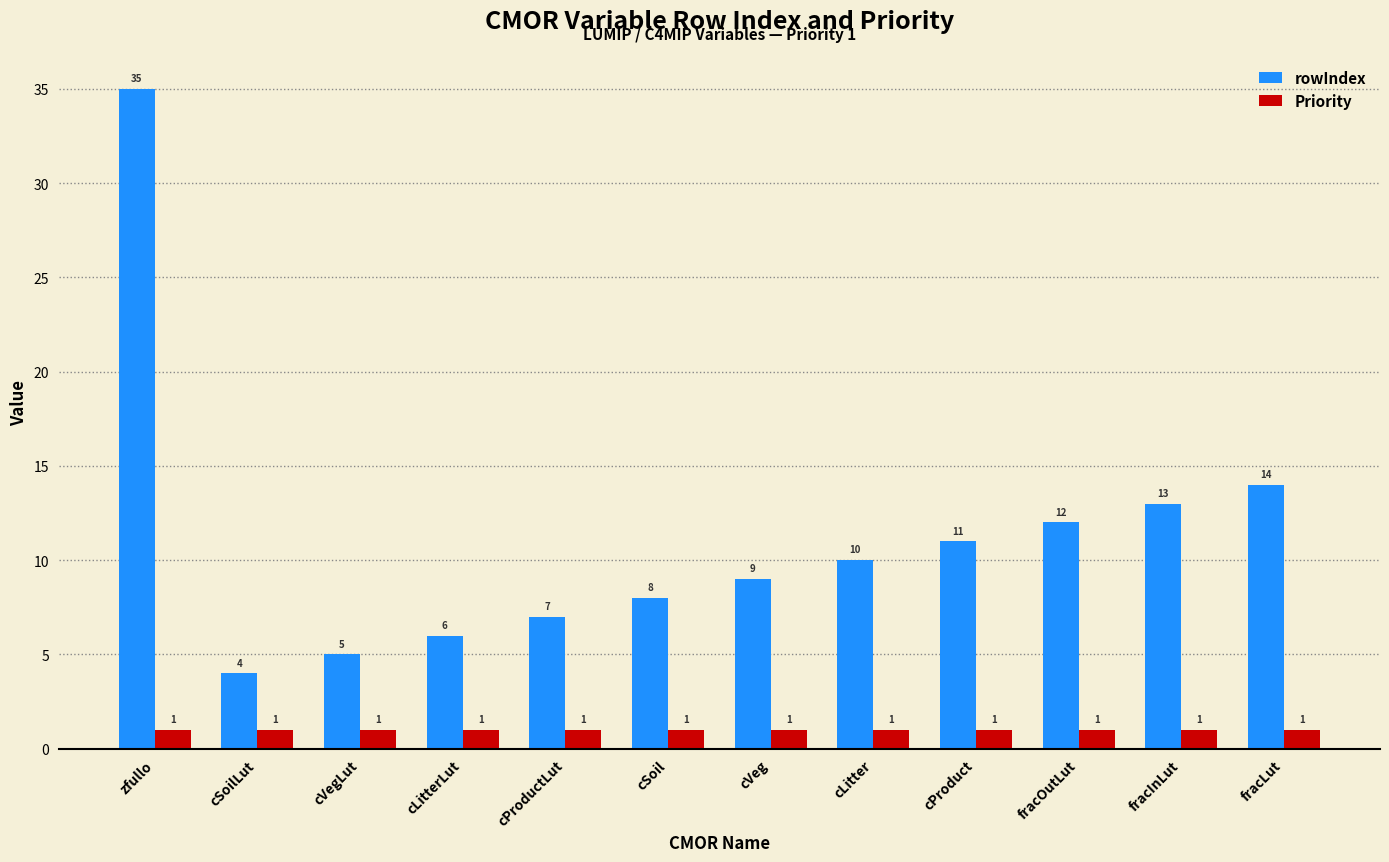

Reading left to right, what are all the values shown in this chart?

rowIndex: 35	4	5	6	7	8	9	10	11	12	13	14
Priority: 1	1	1	1	1	1	1	1	1	1	1	1